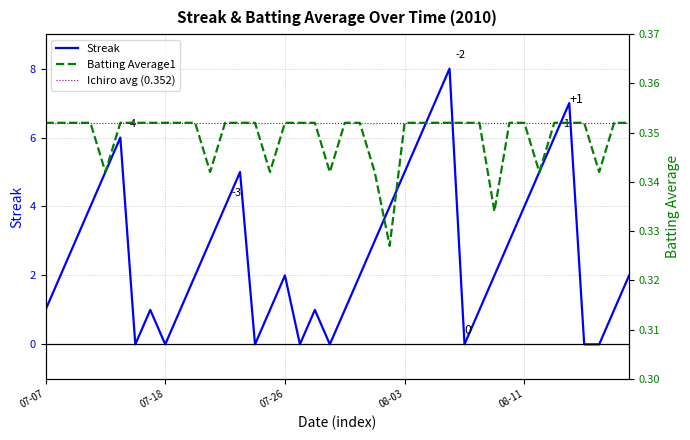

Which series ends up on top after the final intersection of Streak and Ichiro avg (0.352)?

Streak